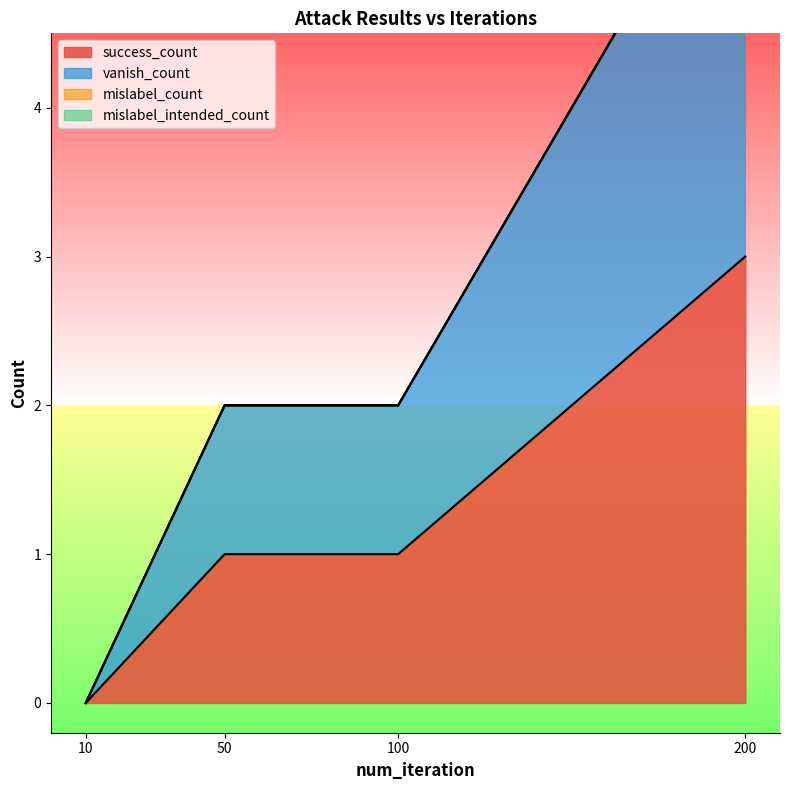

Does the chart display data point markers on the line(s)?

No